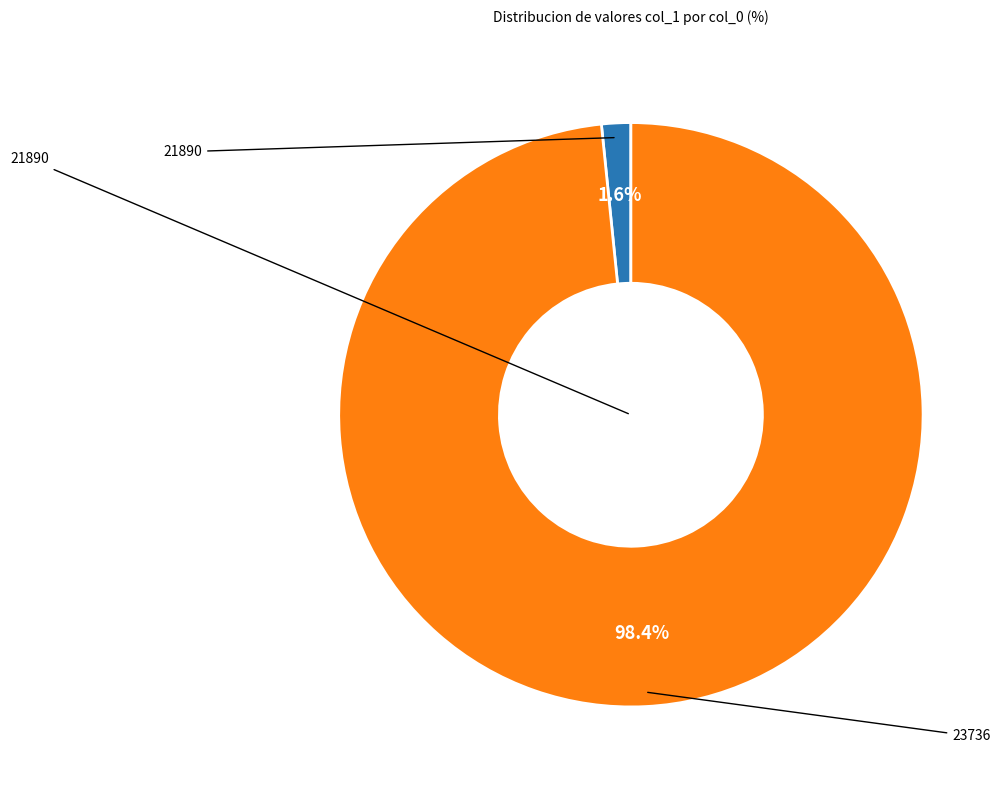

Is there any slice that represents more than half of the pie?

Yes